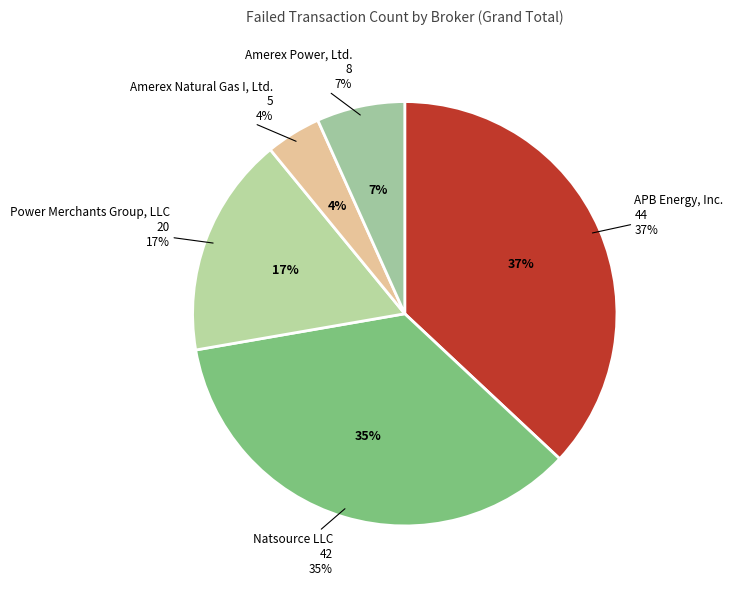

To the nearest percent, what is the average slice percentage?

20%